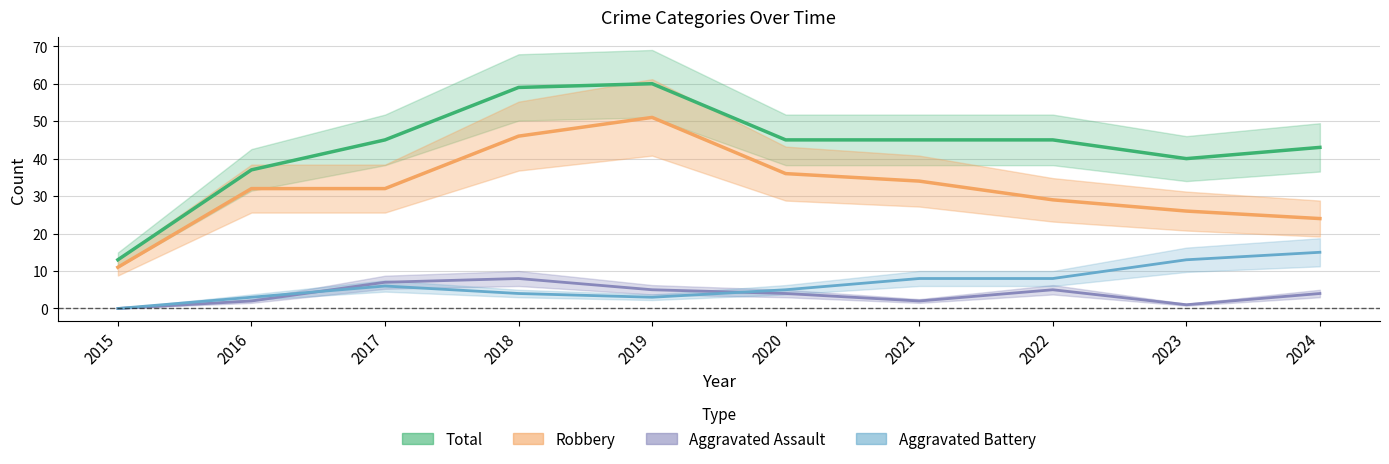

Reading left to right, what are all the values shown in this chart?

Robbery: 2015=11	2016=32	2017=32	2018=46	2019=51	2020=36	2021=34	2022=29	2023=26	2024=24
Total: 2015=13	2016=37	2017=45	2018=59	2019=60	2020=45	2021=45	2022=45	2023=40	2024=43
Aggravated Assault: 2015=0	2016=2	2017=7	2018=8	2019=5	2020=4	2021=2	2022=5	2023=1	2024=4
Aggravated Battery: 2015=0	2016=3	2017=6	2018=4	2019=3	2020=5	2021=8	2022=8	2023=13	2024=15